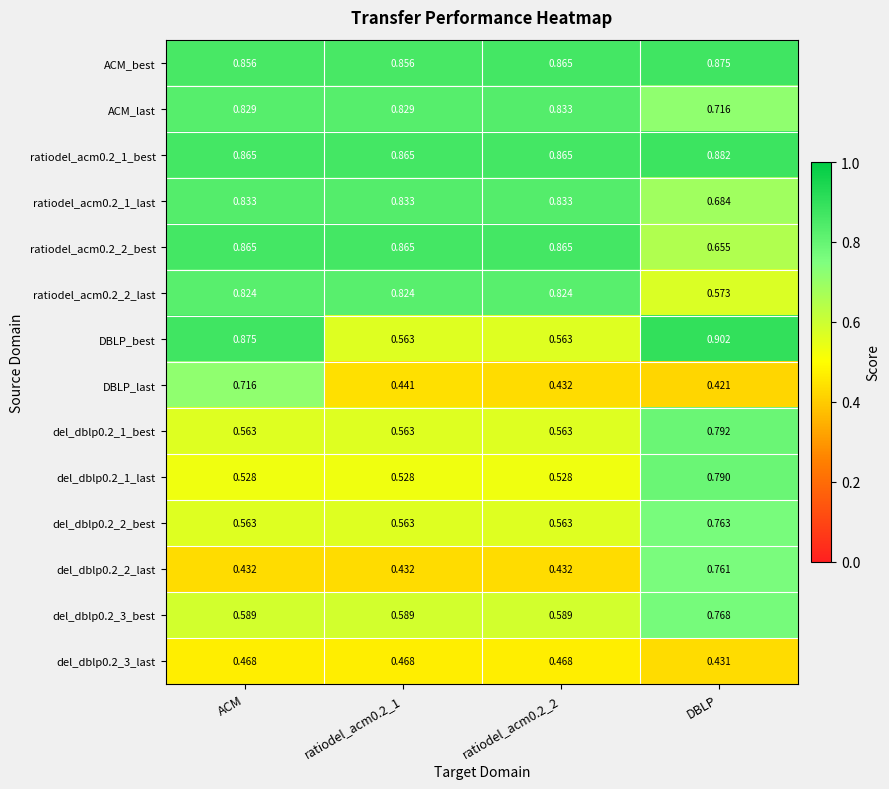

At which category is the sum across all series the highest?

DBLP